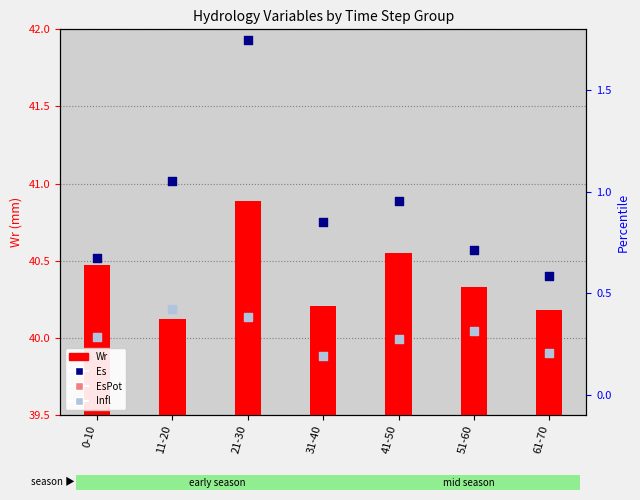

Which series contains the highest Y value?

Wr